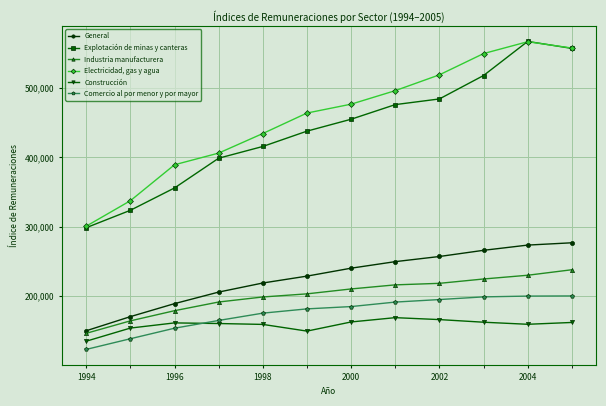

True or false: Construcción and Industria manufacturera cross at least once.

False